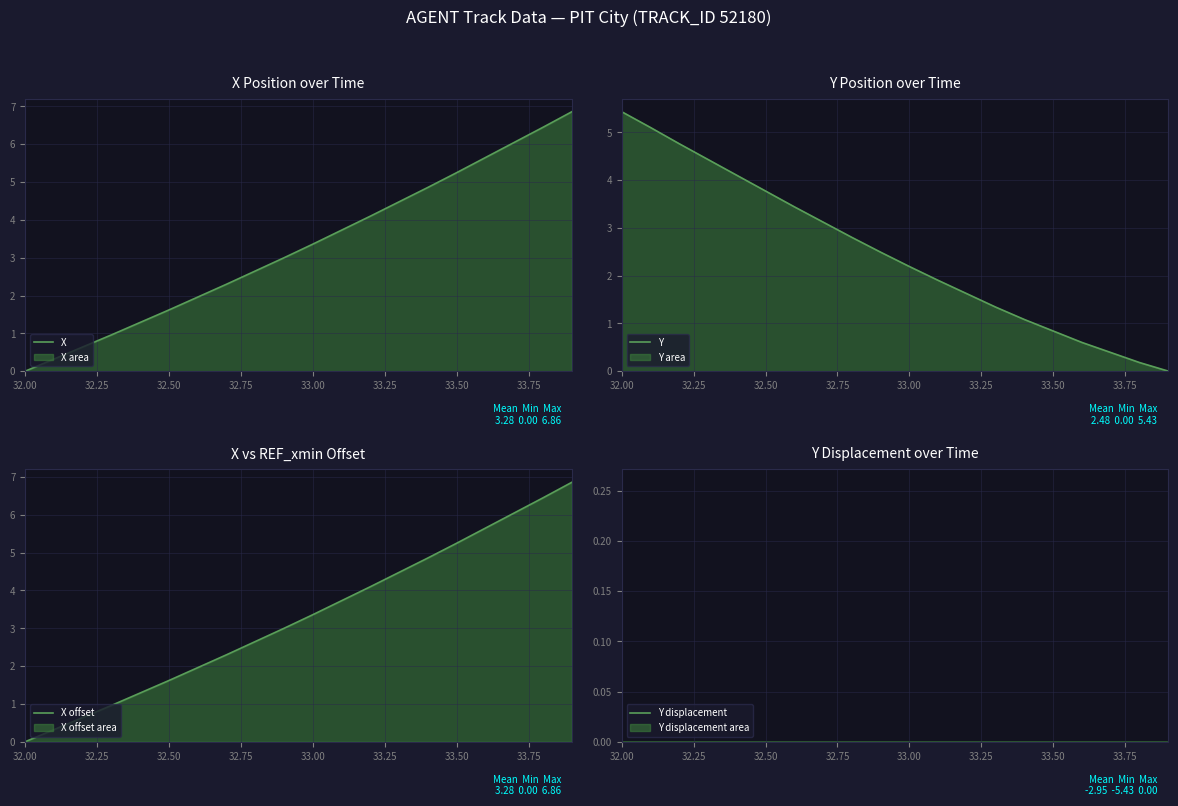

How many values in the Y displacement series exceed -2?

7